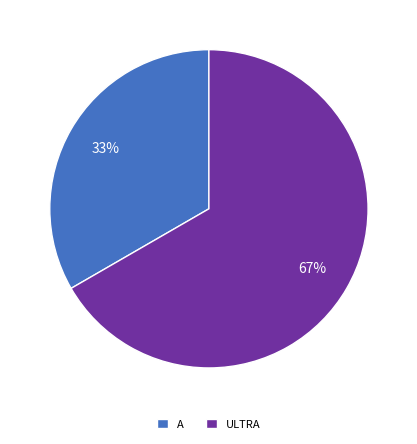

How many segments does this pie chart have?

2